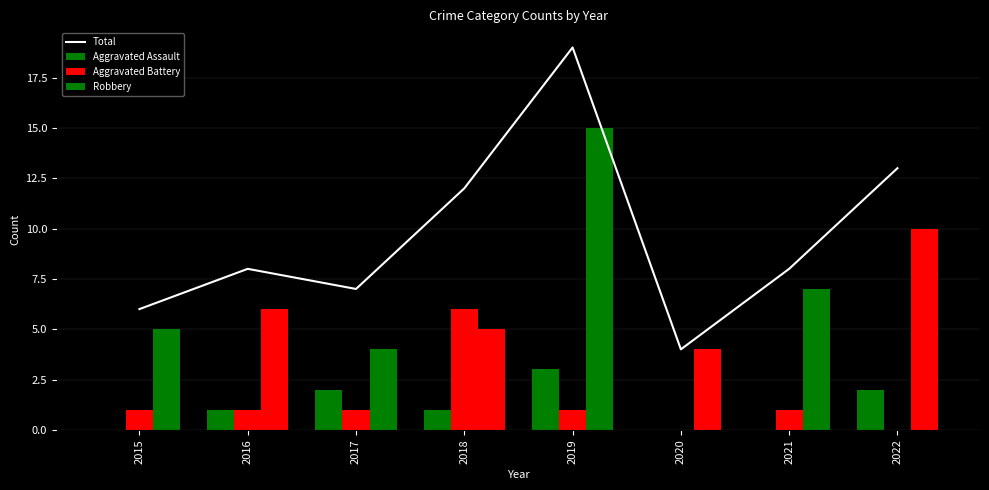

The value of Aggravated Assault at 2022 is 2. True or false?

True